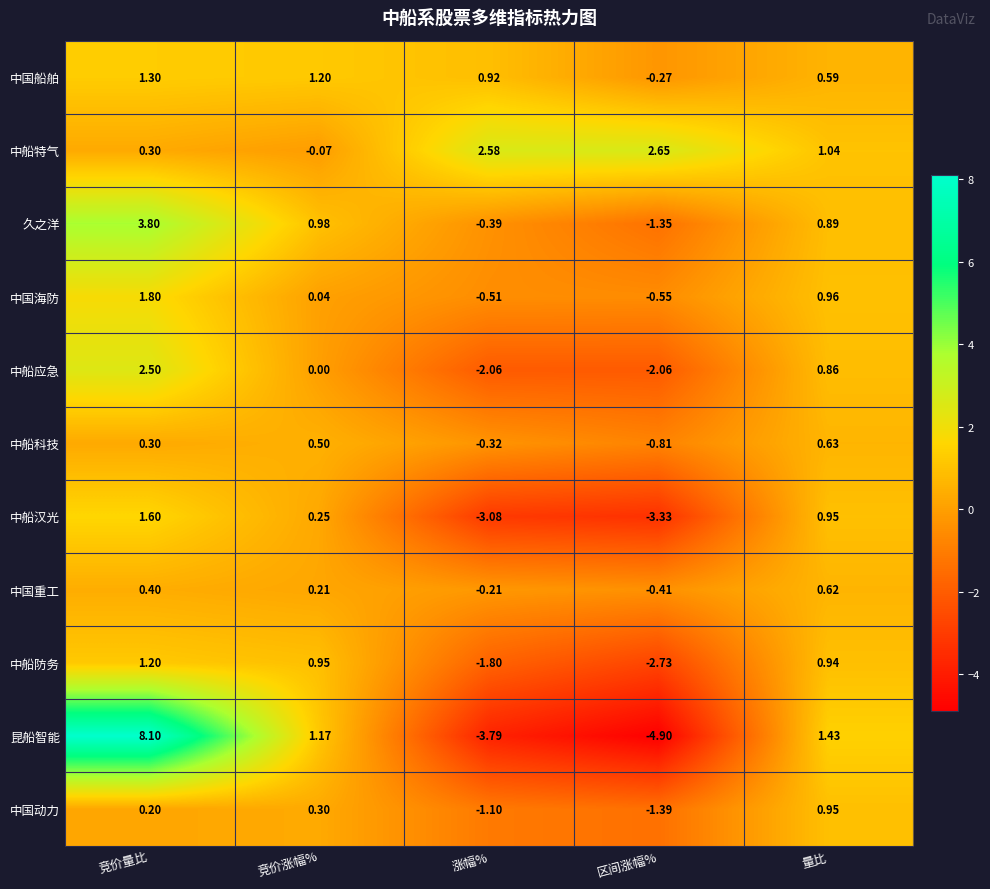

Between 竞价量比 and 量比, which series saw the biggest shift?

昆船智能